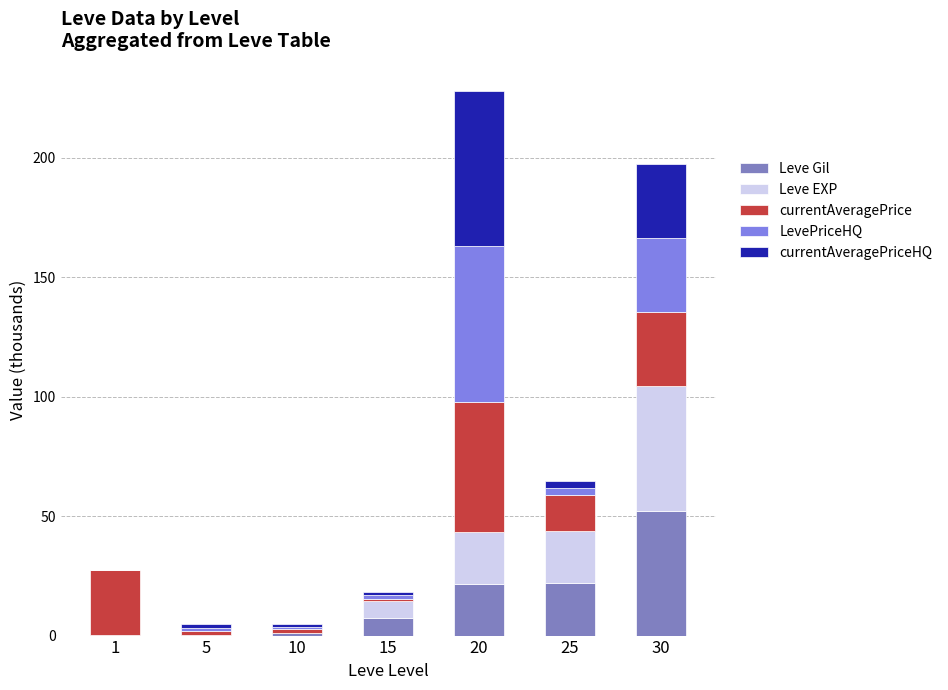

True or false: Leve Gil has a value of 7.2 at 15.

True